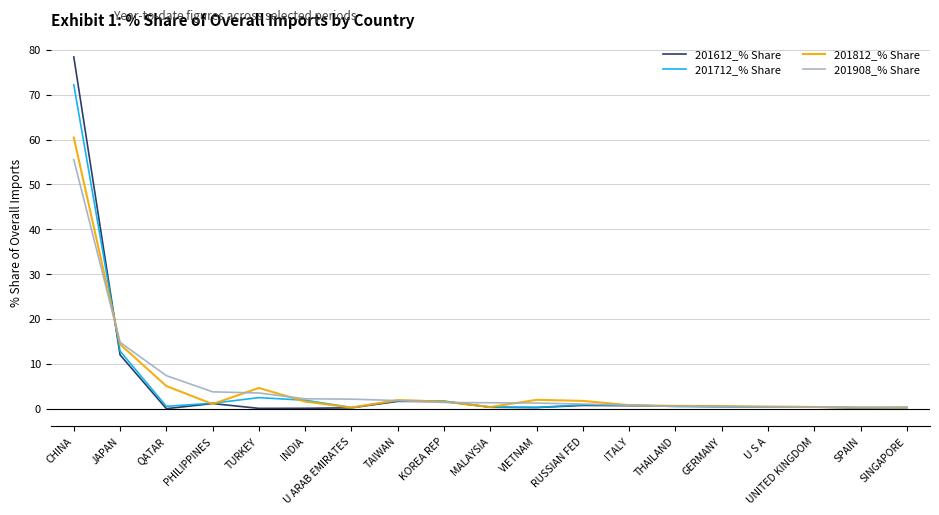

Where is the first local maximum for 201812_% Share?

TURKEY